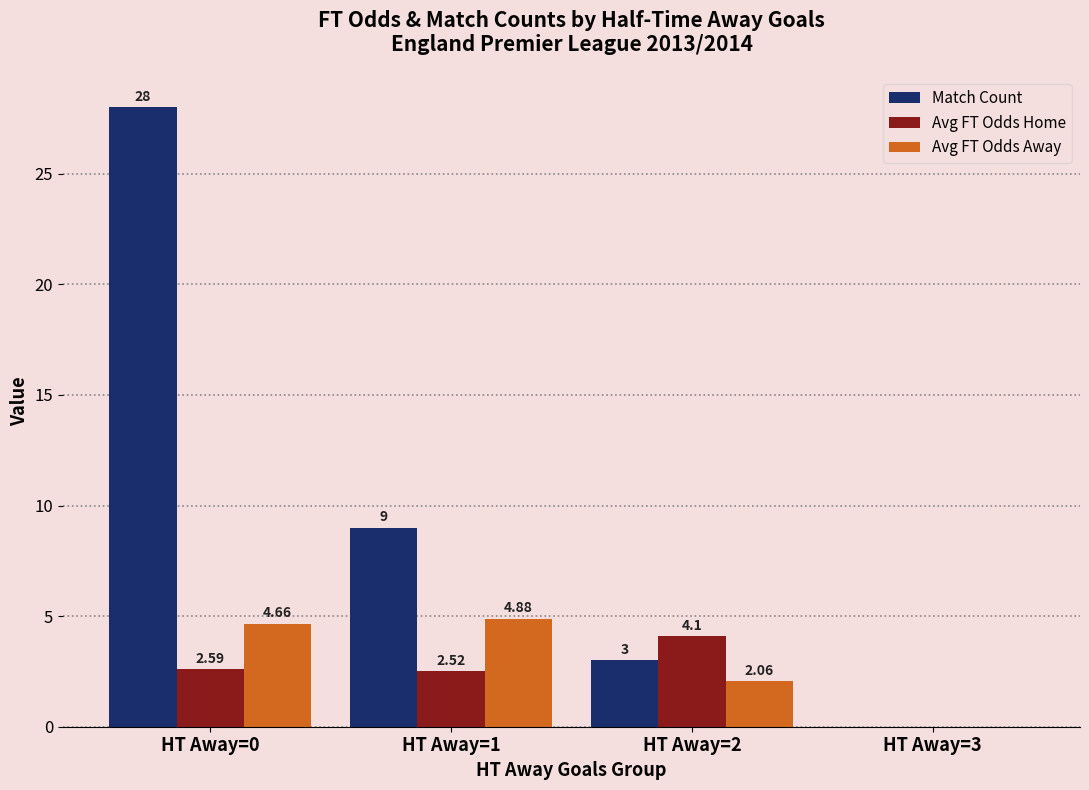

Which series has the largest total across all categories?

Match Count